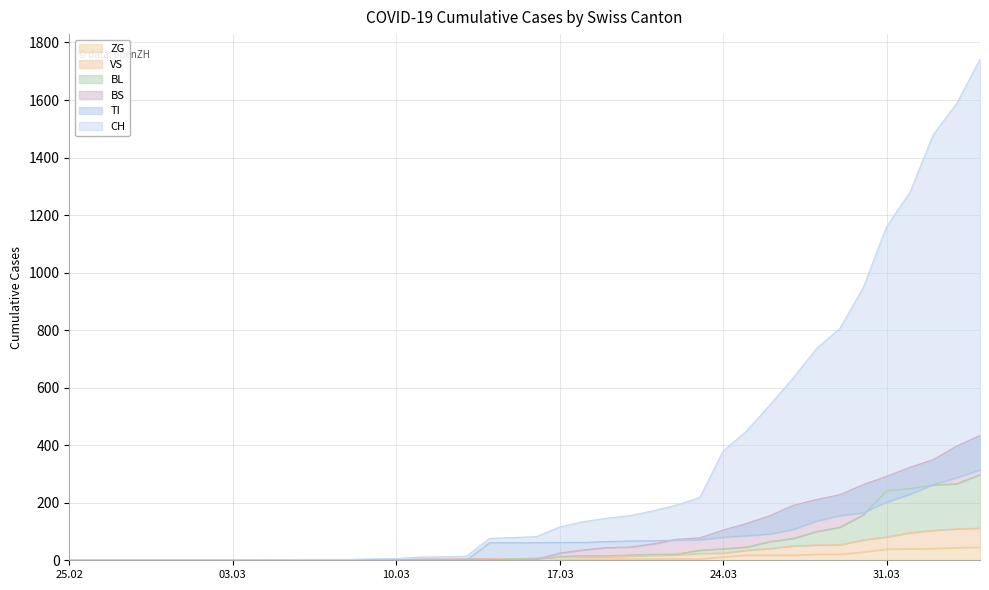

Count the number of data series in this chart.

6